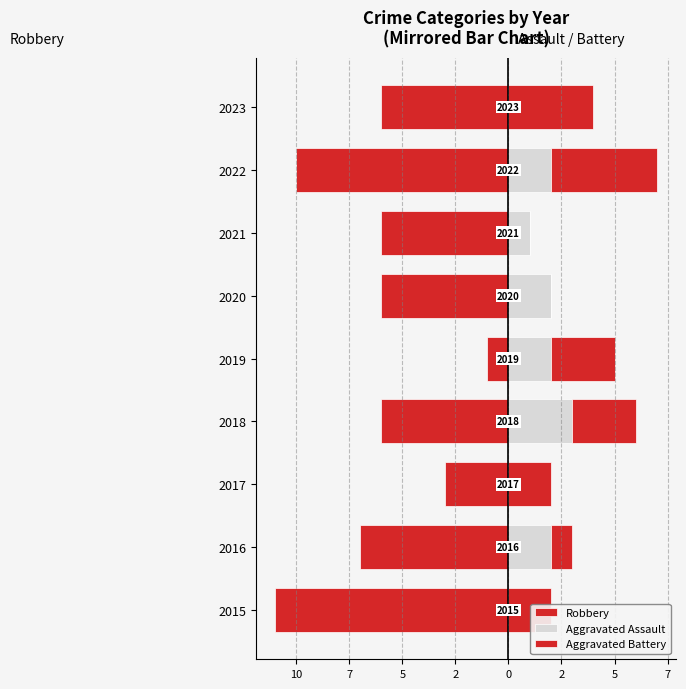

At 2017, list the series in order from largest to smallest.

Aggravated Battery, Aggravated Assault, Robbery